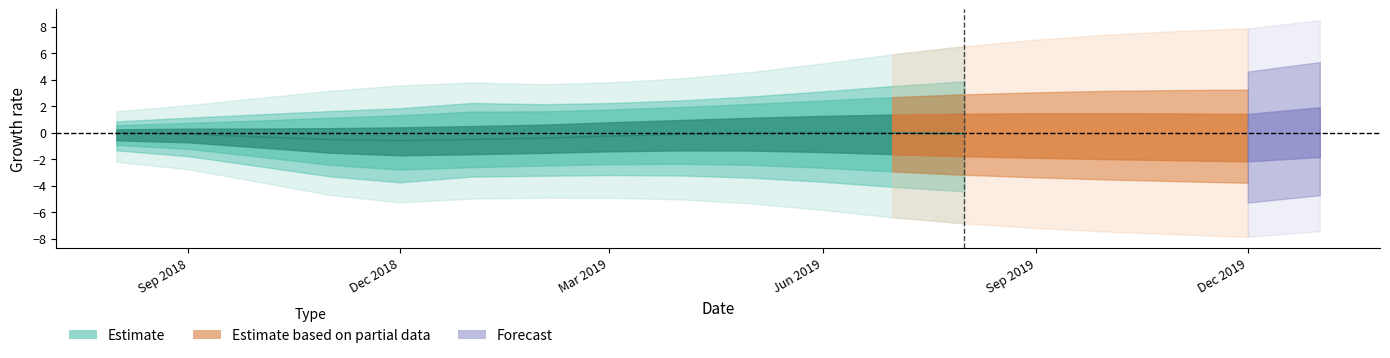

The value at Jun 2019 is -0.0. True or false?

True